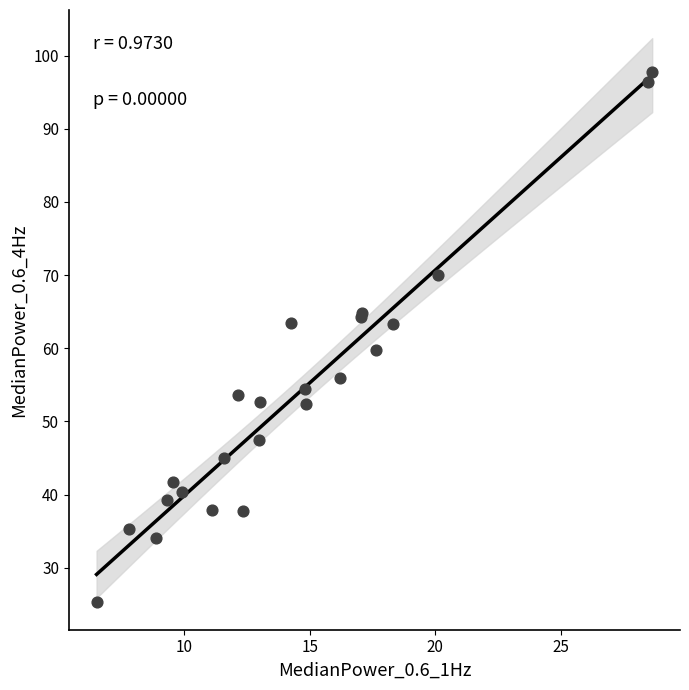

What Y value in the scatter plot is closest to 61?

59.8